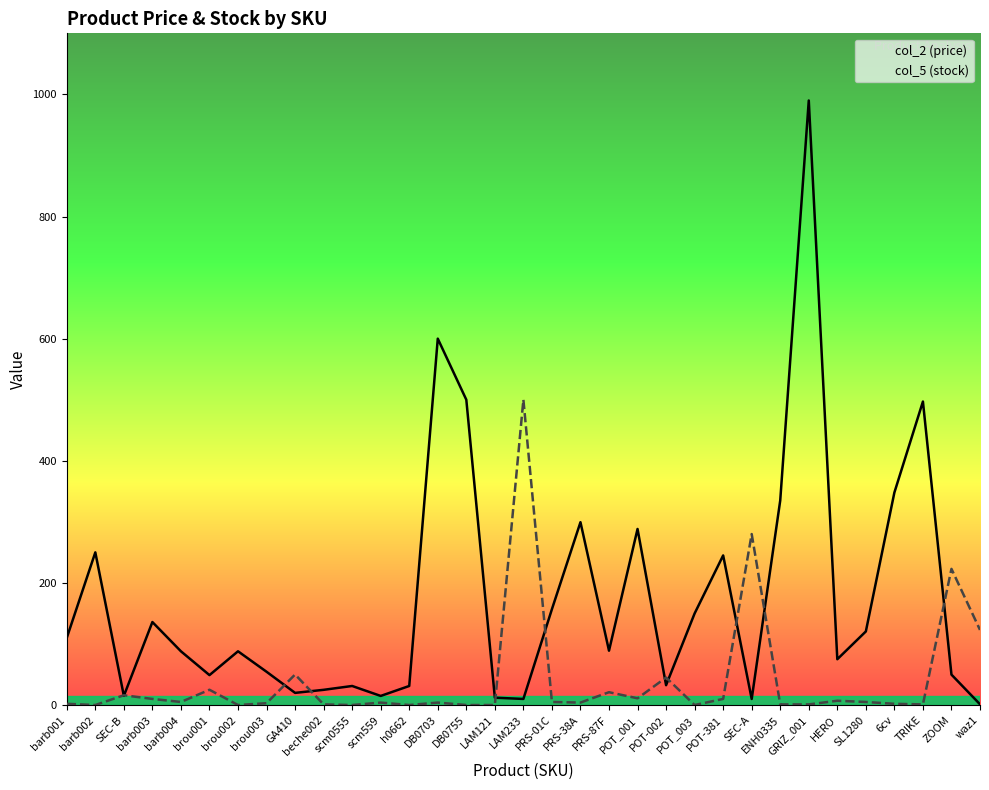

What is the label of the 18th point from the right?

LAM121